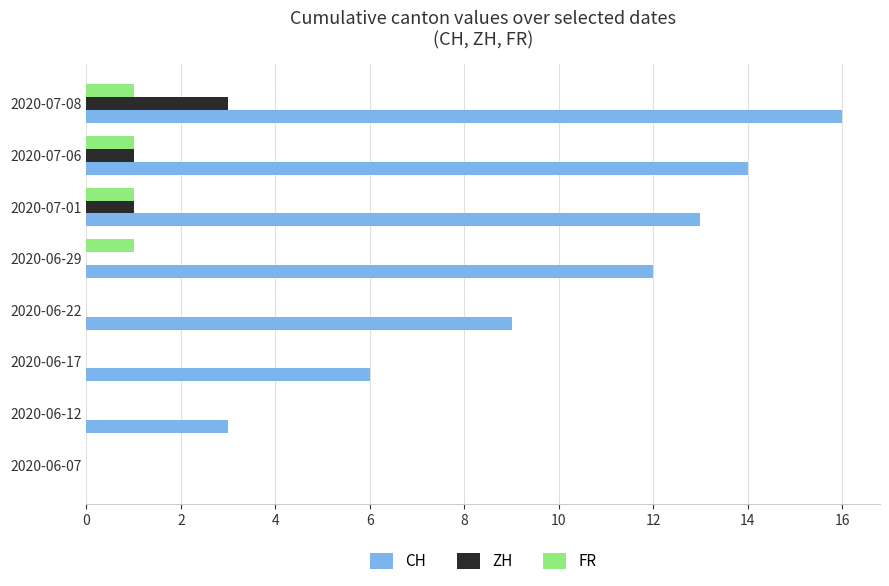

At which label does ZH reach its peak?

2020-07-08